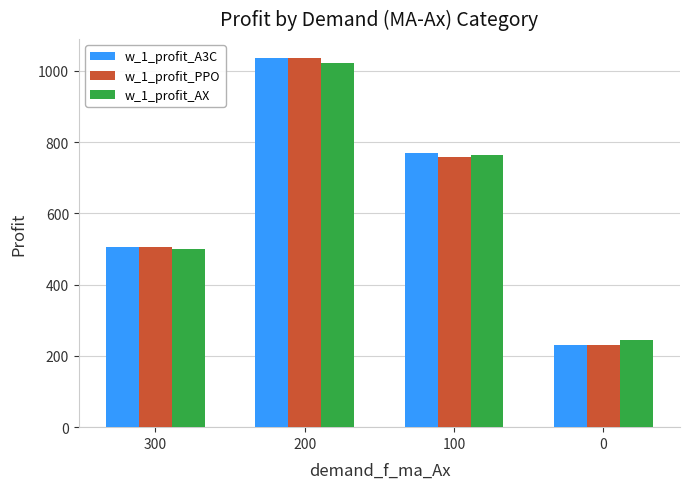

What is the value of the w_1_profit_A3C bar at the 3rd from the left?

770.2